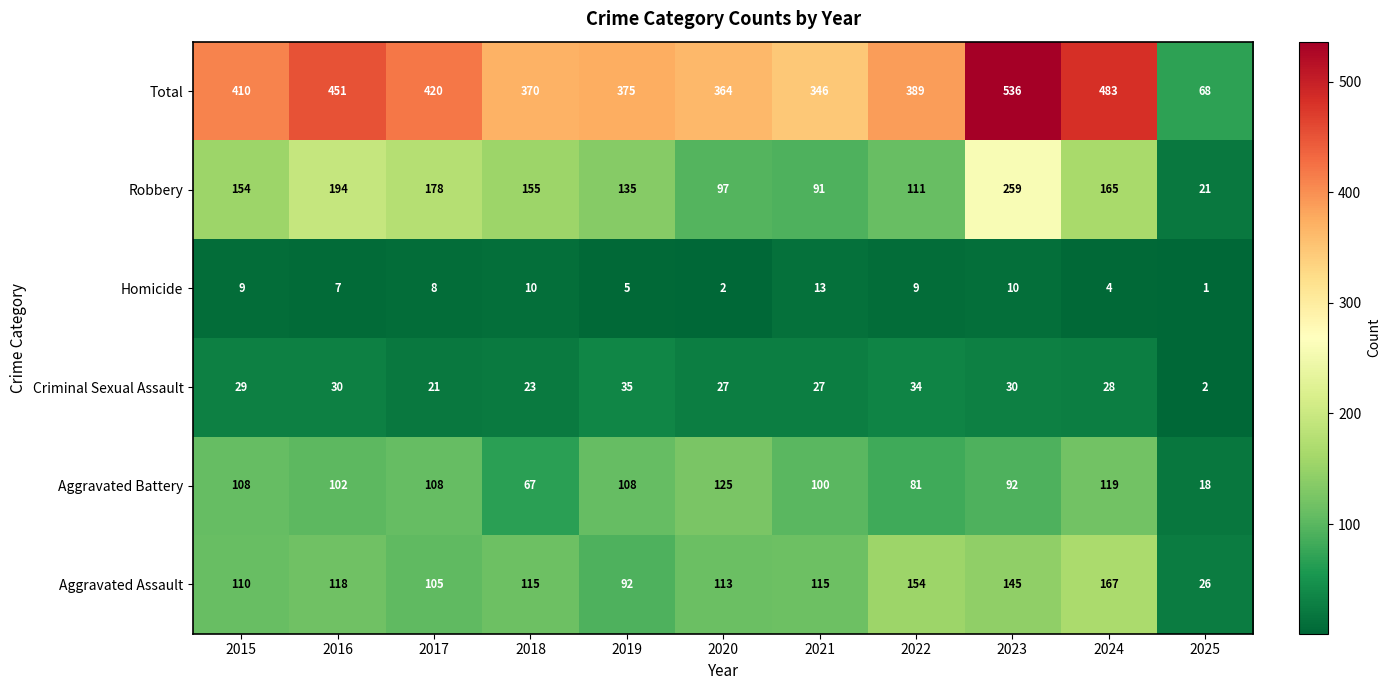

What is the greatest value displayed?

536